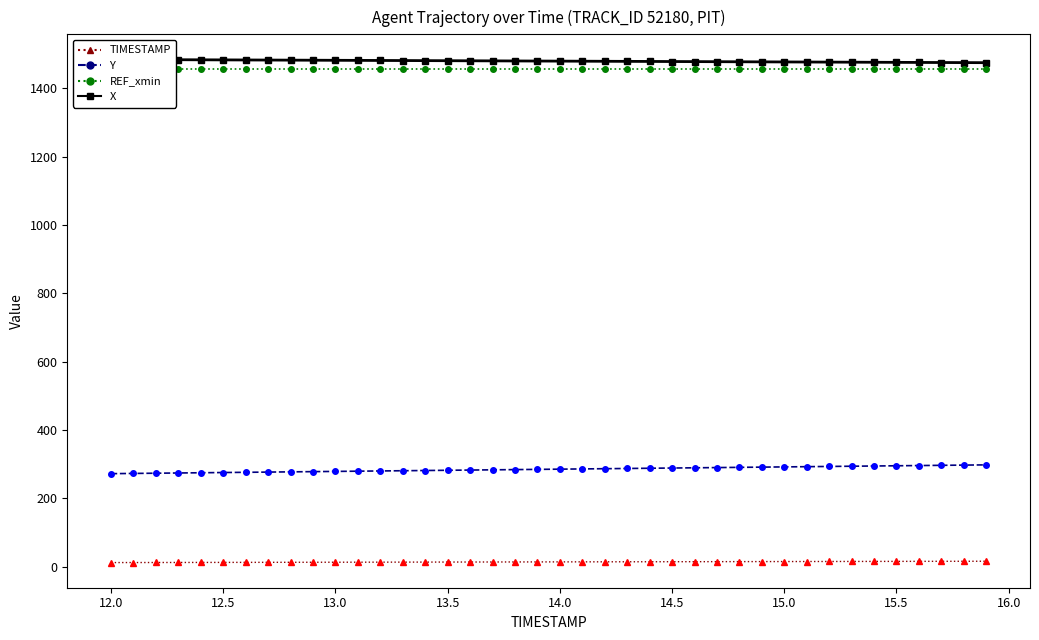

True or false: REF_xmin has more than 1 points higher than both neighbors.

False